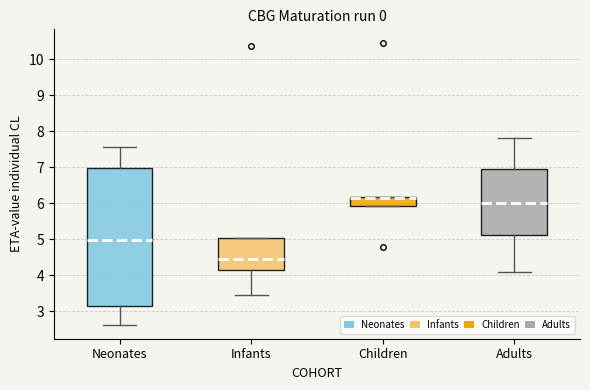

Where is the upper edge of the box for Neonates on the y-axis? The values are not printed on the chart, so give them approximately, as read against the axis.

7.0